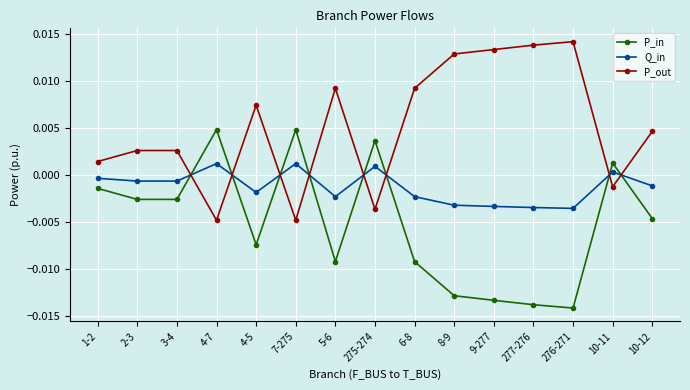

List the series in order of their overall mean, highest first.

P_out, Q_in, P_in